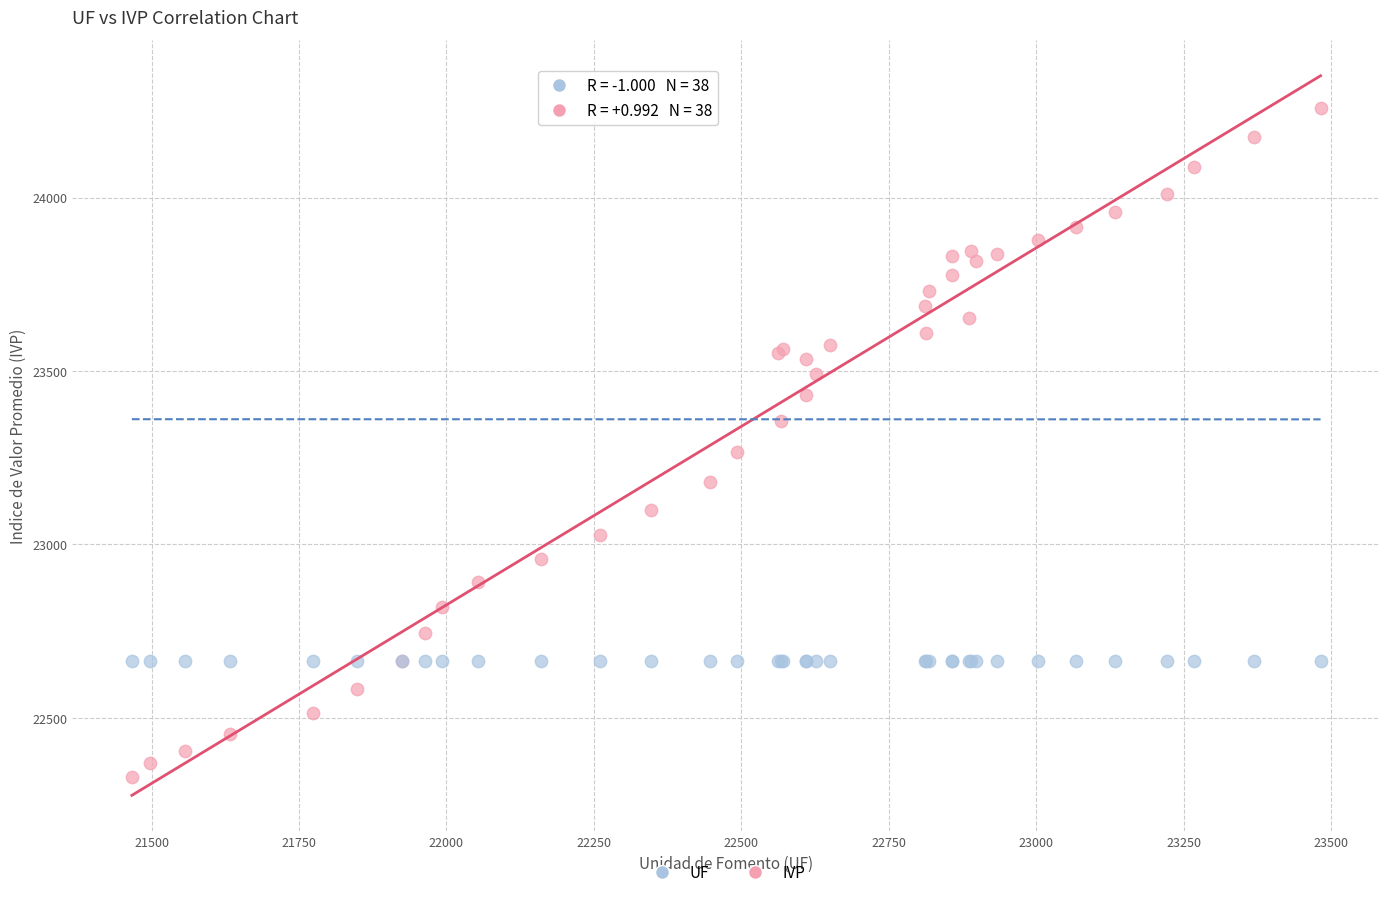

In the IVP series, what Y value is closest to 23293?

23265.3